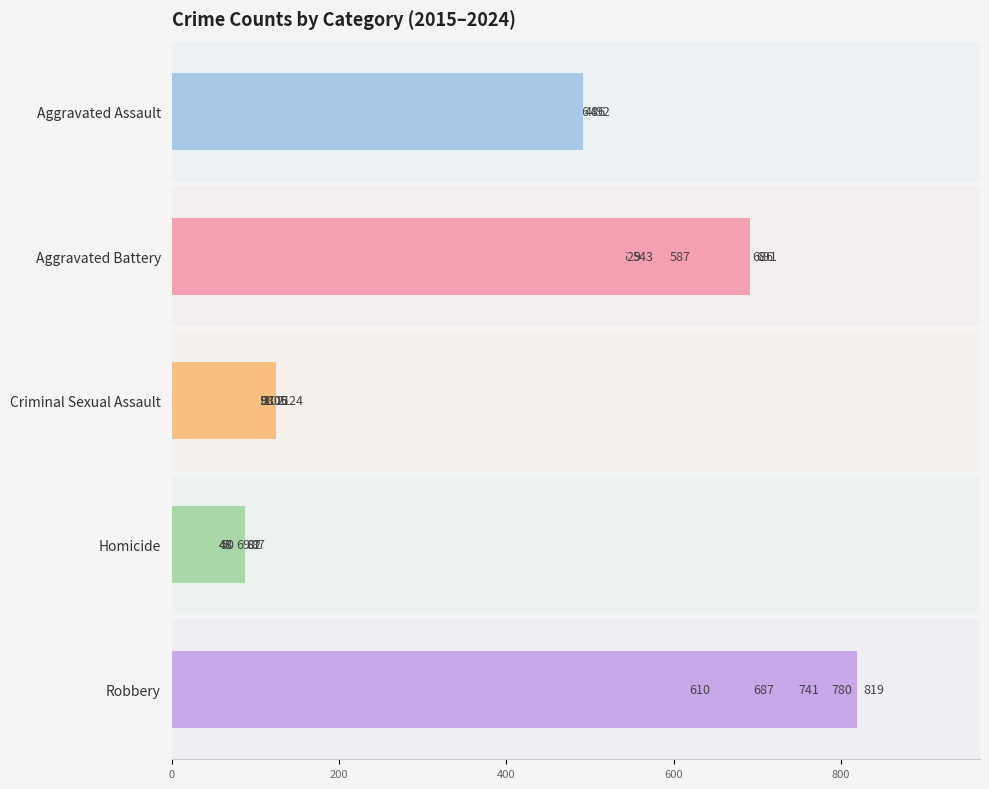

True or false: Aggravated Battery has a value of 332 at 2024.

False